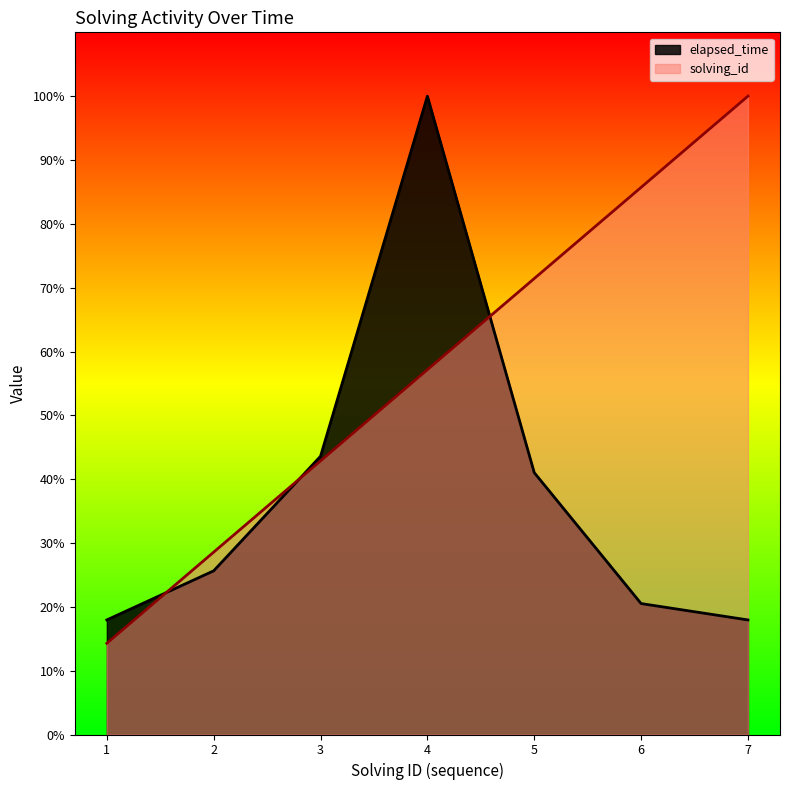

Reading left to right, extract all data points from this chart.

solving_id: 1=5571.4	2=11142.9	3=16714.3	4=22285.7	5=27857.1	6=33428.6	7=39000.0
elapsed_time: 1=7000.0	2=10000.0	3=17000.0	4=39000.0	5=16000.0	6=8000.0	7=7000.0